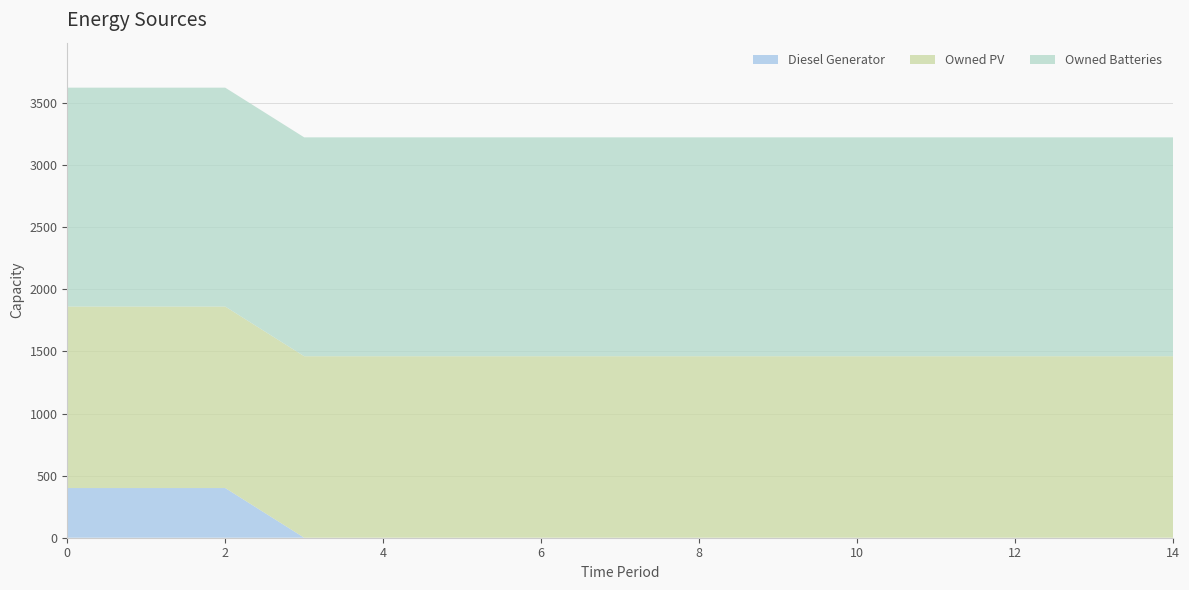

Reading right to left, what are all the values shown in this chart?

Diesel Generator: 14=0	13=0	12=0	11=0	10=0	9=0	8=0	7=0	6=0	5=0	4=0	3=0	2=400	1=400	0=400
Owned PV: 14=1461	13=1461	12=1461	11=1461	10=1461	9=1461	8=1461	7=1461	6=1461	5=1461	4=1461	3=1461	2=1461	1=1461	0=1461
Owned Batteries: 14=1762	13=1762	12=1762	11=1762	10=1762	9=1762	8=1762	7=1762	6=1762	5=1762	4=1762	3=1762	2=1762	1=1762	0=1762